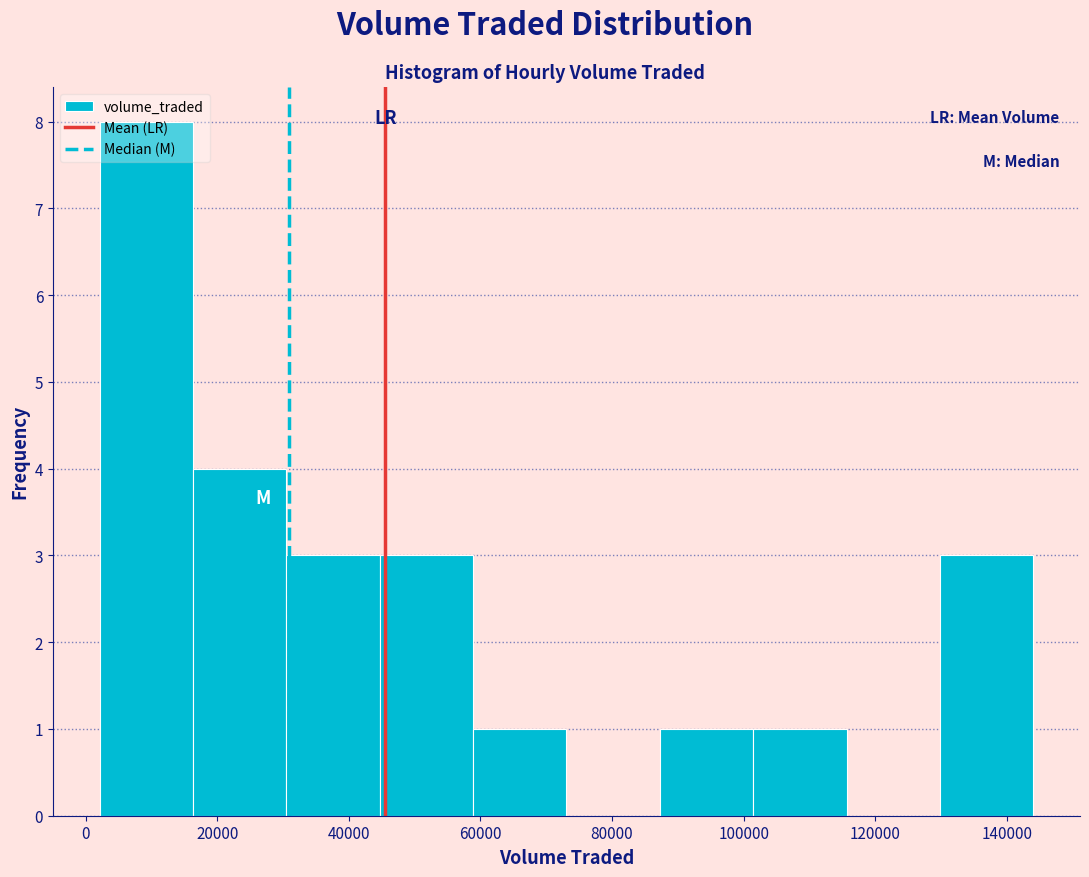

Reading left to right, list every bar in this chart as the range it spans on the x-axis followed by its height. Neither the bar edges nor the heights are printed on the chart, so give them approximately, as read against the axes.

2000 to 16000: 8
16000 to 30000: 4
30000 to 44000: 3
44000 to 58000: 3
58000 to 74000: 1
74000 to 88000: 0
88000 to 102000: 1
102000 to 116000: 1
116000 to 130000: 0
130000 to 144000: 3